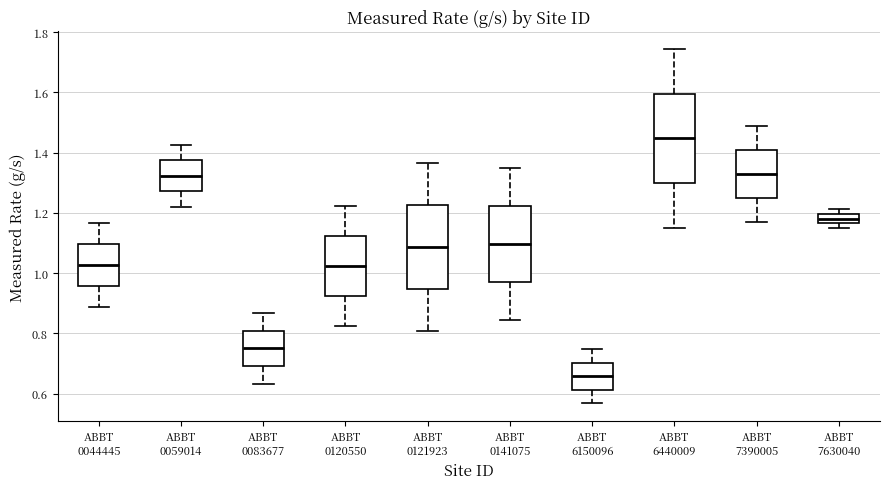

Which box has the lowest median line?

ABBT 6150096